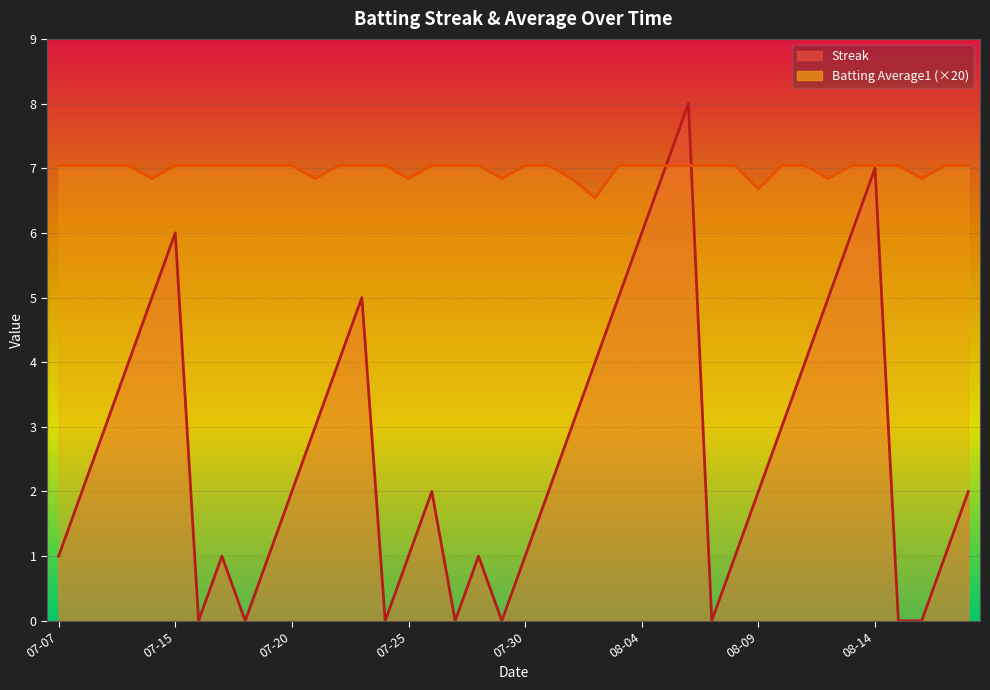

Between 2010-08-13 and 2010-08-08, which is larger?

2010-08-13